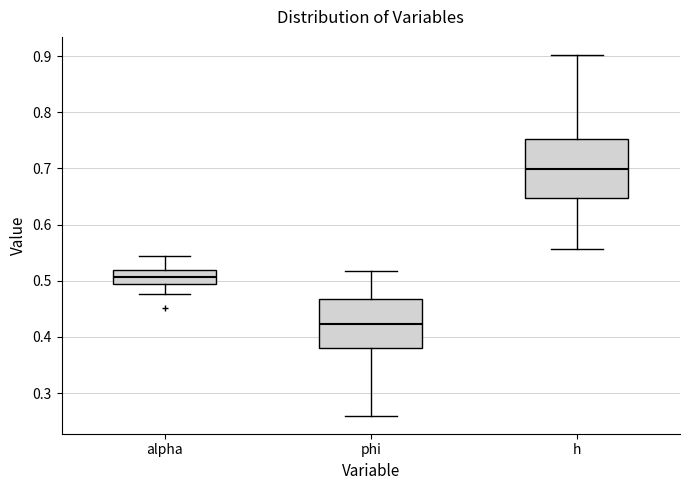

Where does the upper whisker of the box for phi end on the y-axis? The values are not printed on the chart, so give them approximately, as read against the axis.

0.52